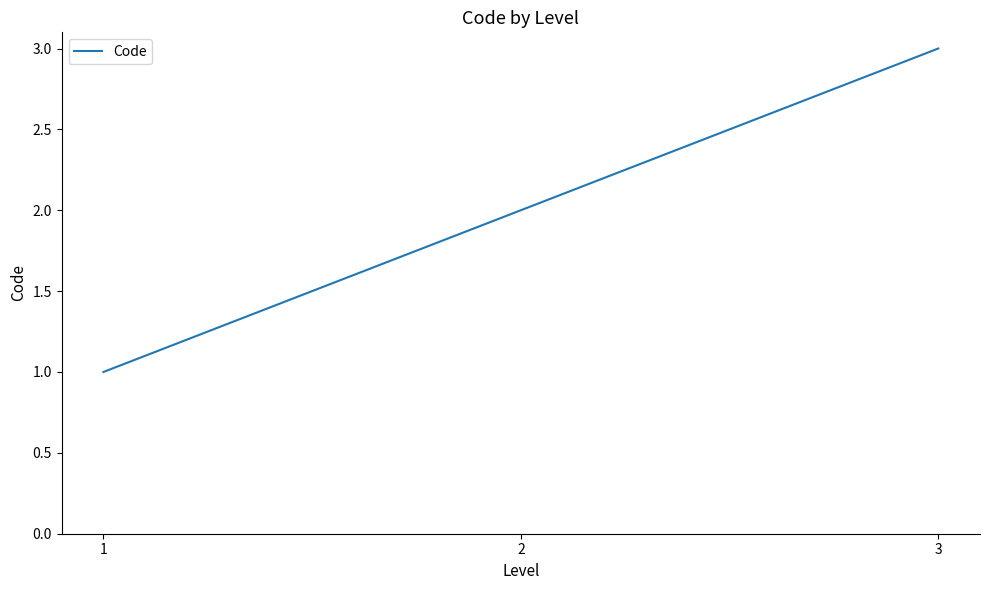

At which category does the chart reach its minimum across all series?

1